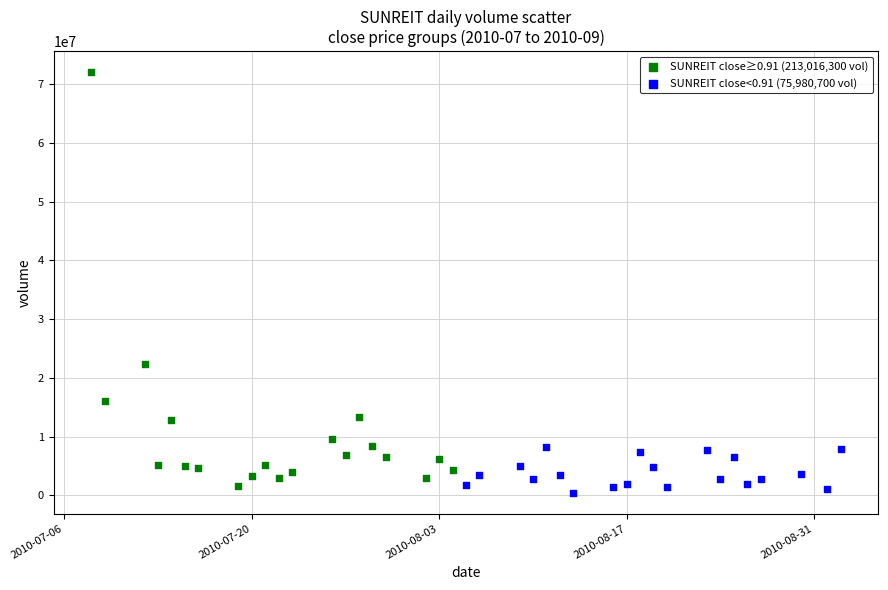

Which series has the largest Y range (max minus min)?

SUNREIT close≥0.91 (213,016,300 vol)